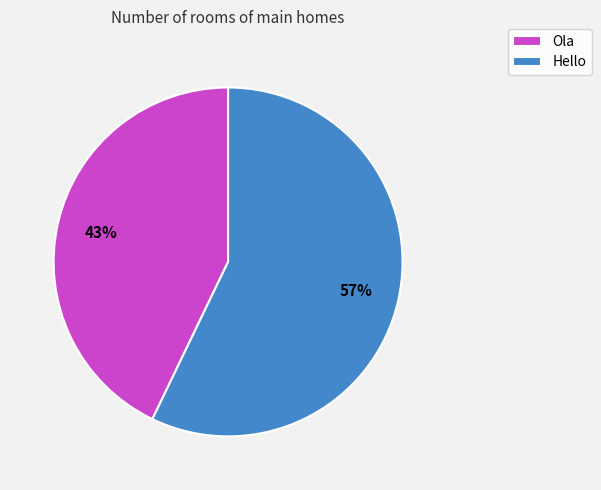

Combined, do Hello and Ola account for over 50%?

Yes